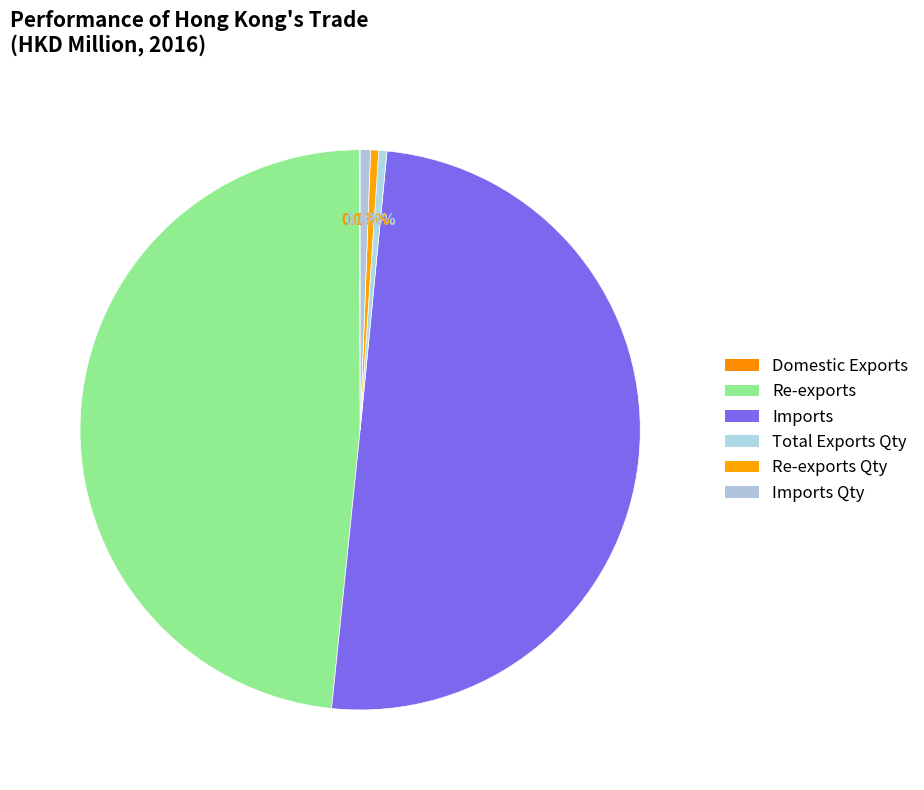

Is there any slice that represents more than half of the pie?

Yes